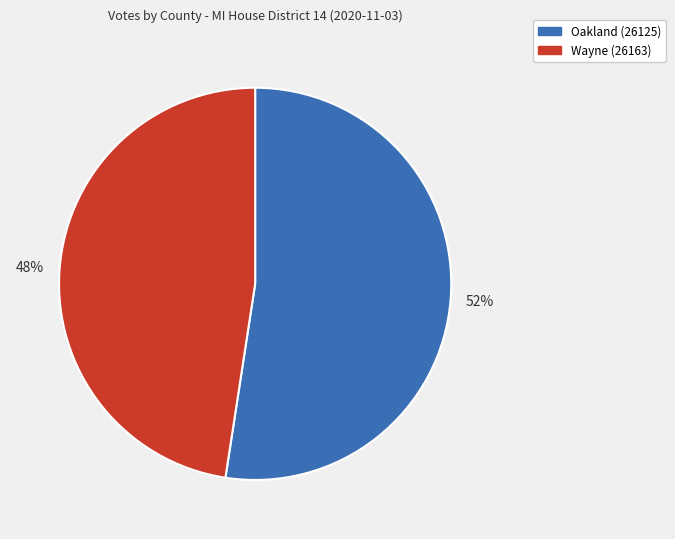

Rank the categories by value from lowest to highest.

Wayne (26163), Oakland (26125)